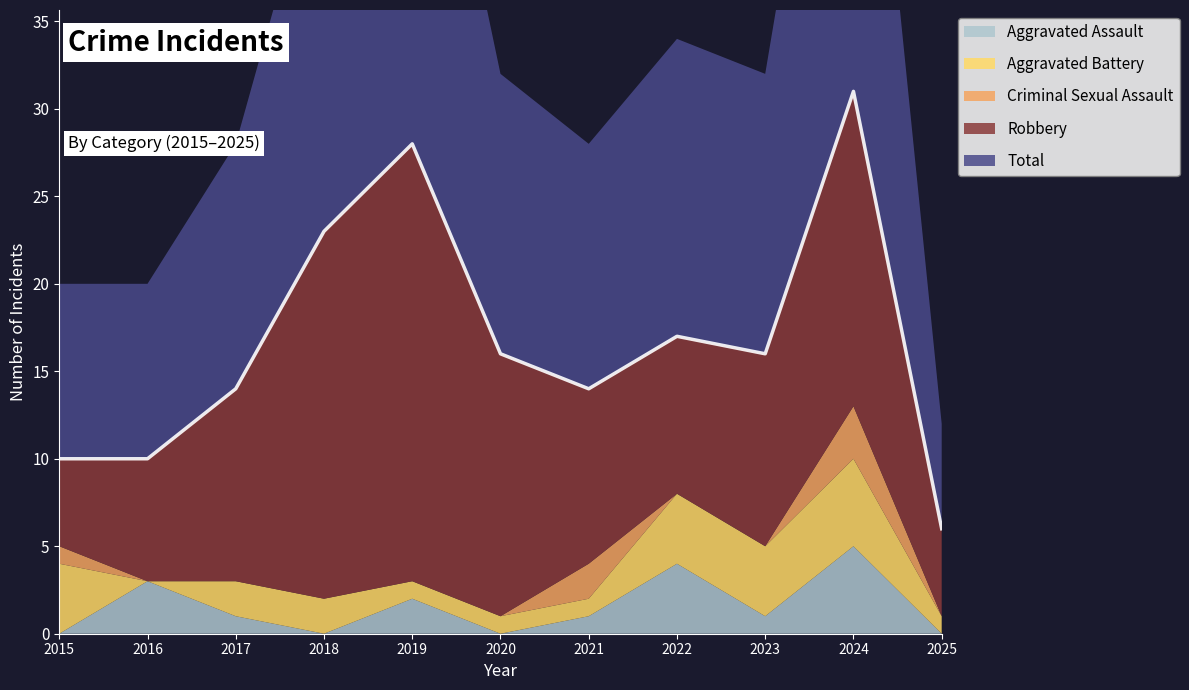

Count the Aggravated Assault values in the range 0 to 3.

9